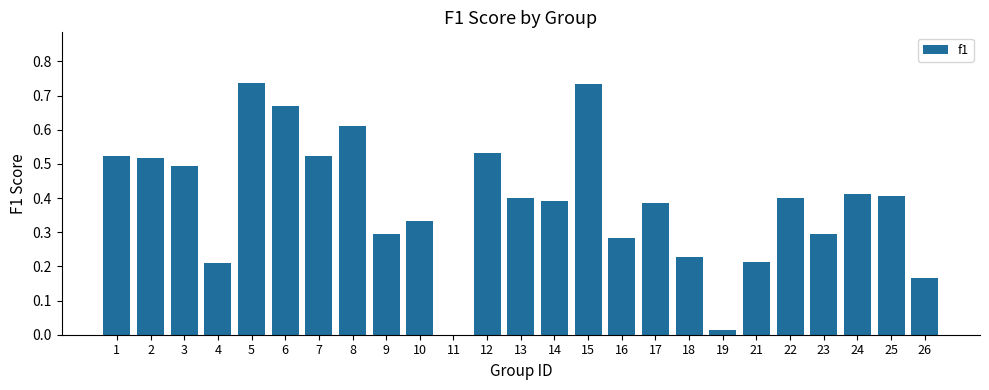

Between 14 and 23, which is larger?

14